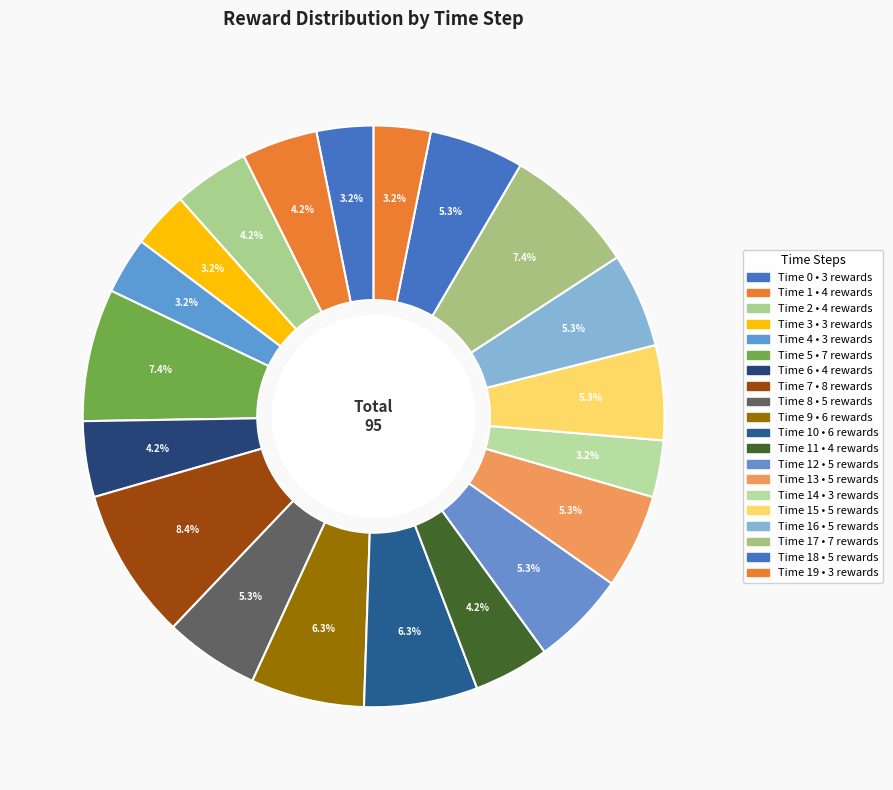

Count the number of slices in the pie.

20